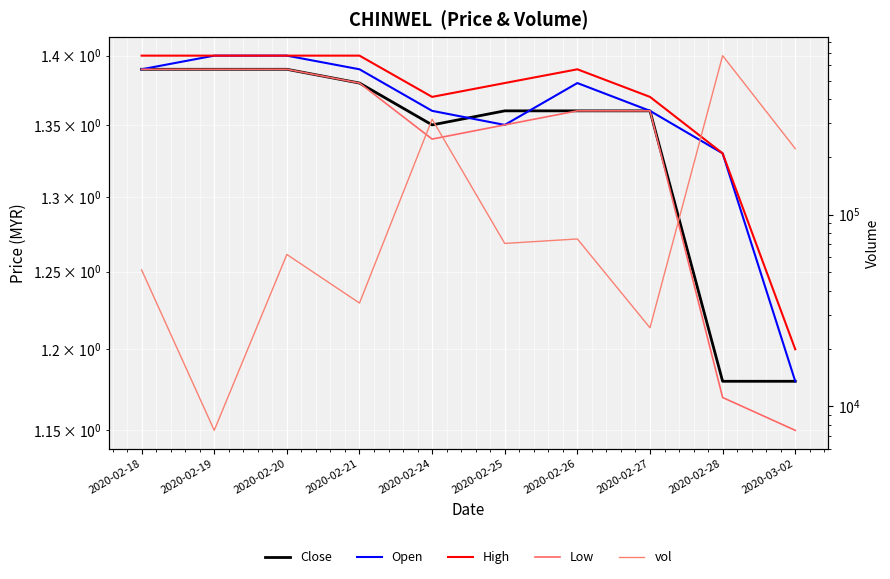

Which label corresponds to the largest value in the chart?

2020-02-28